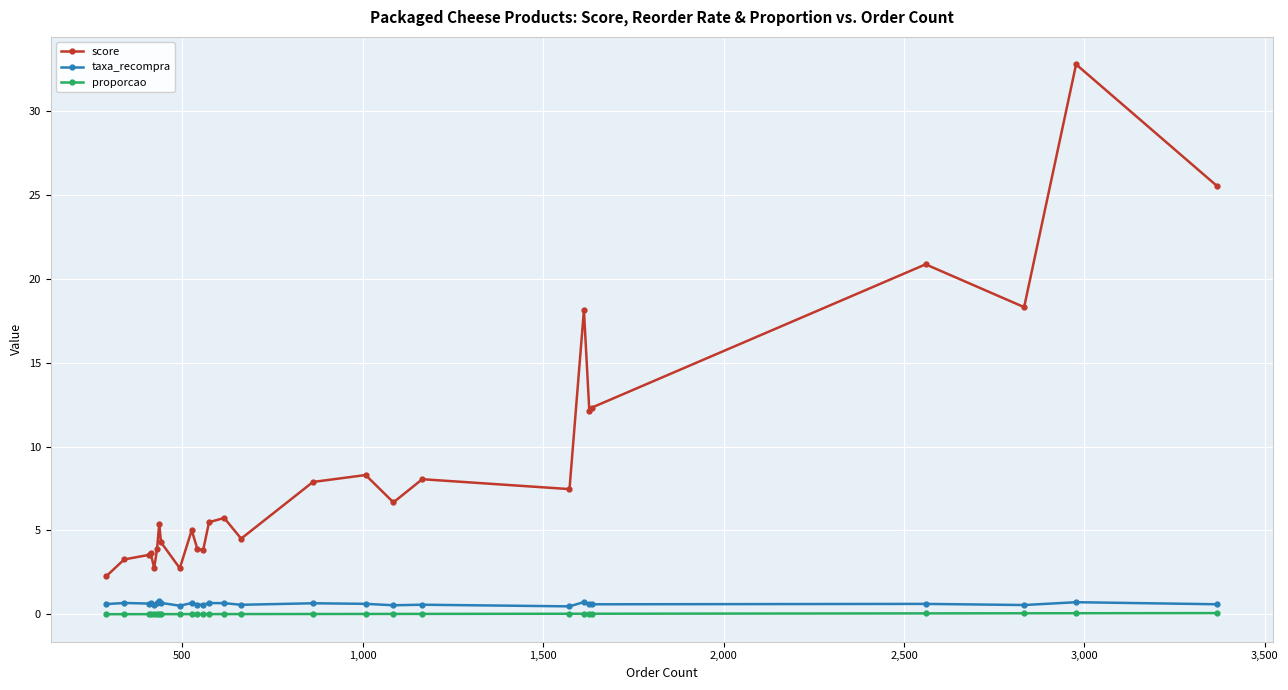

How many lines are shown in the chart?

3